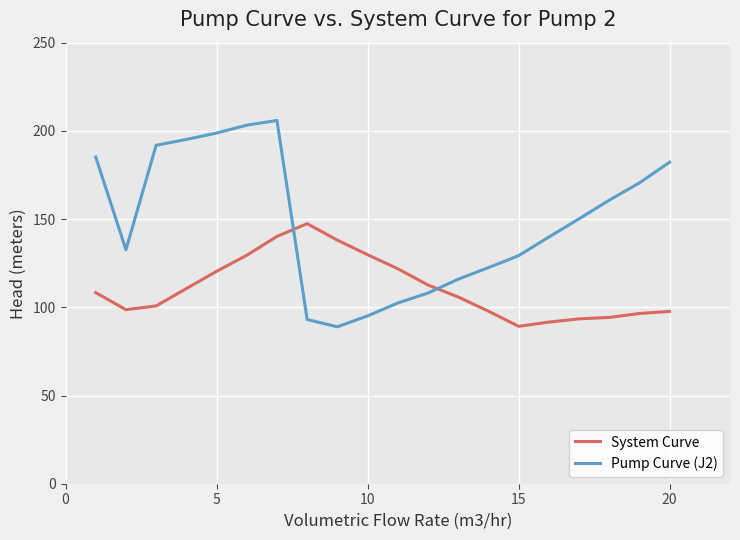

True or false: System Curve and Pump Curve (J2) cross at least once.

True